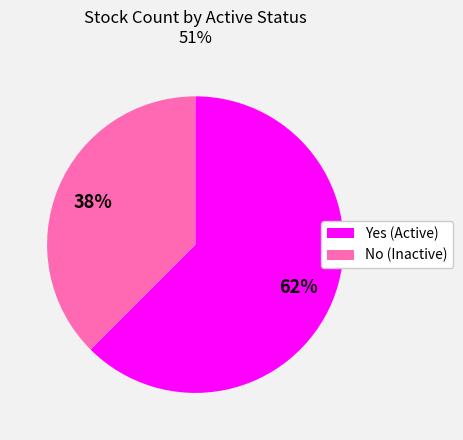

Is the sum of No and Yes greater than half?

Yes